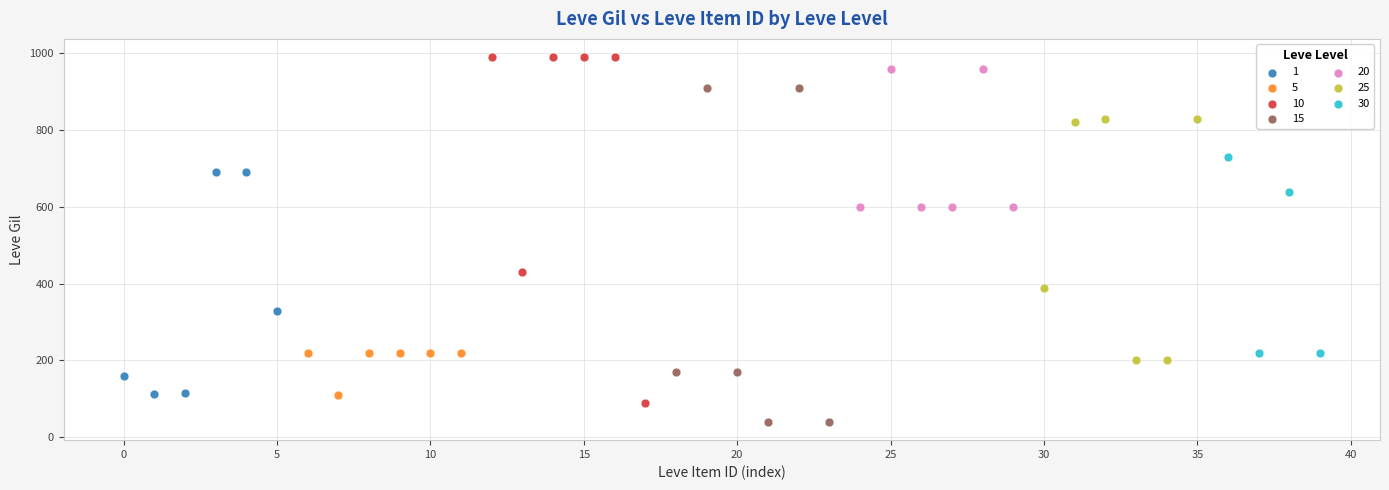

What are all the series names shown in the legend?

1, 5, 10, 15, 20, 25, 30